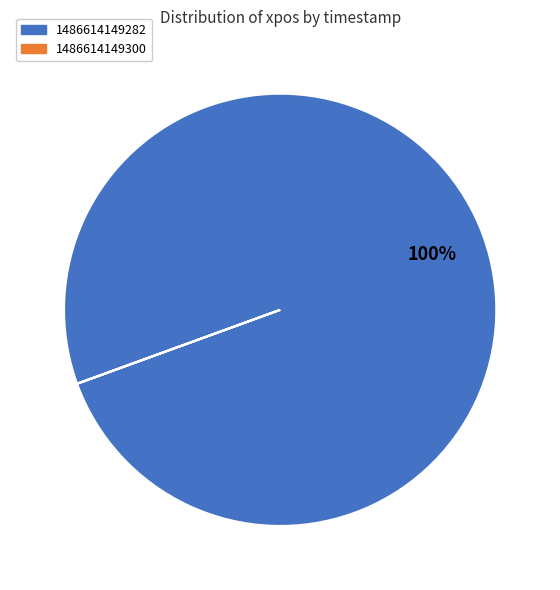

Which category has the biggest portion of the pie?

1486614149282